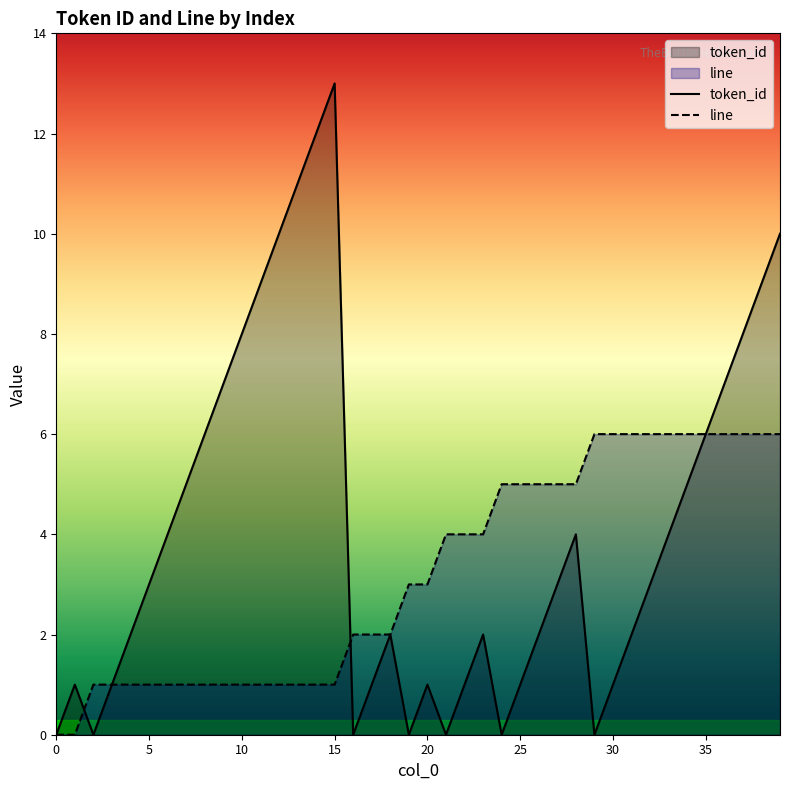

What are all the series names shown in the legend?

token_id, line